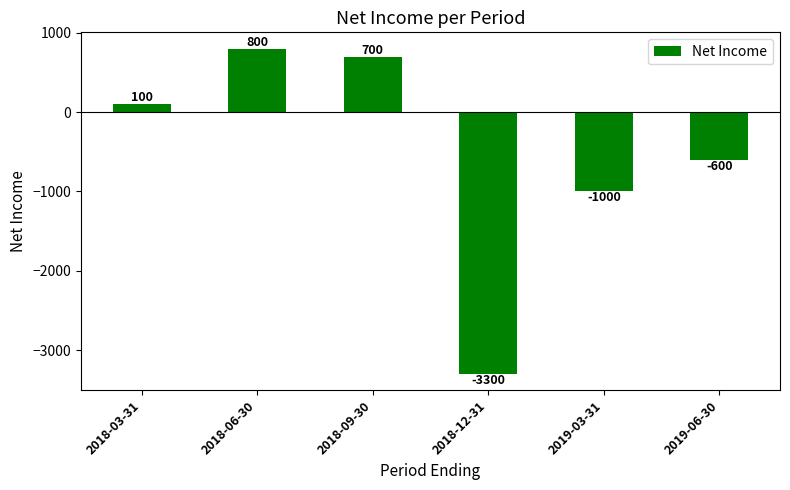

What is the minimum value shown in the chart?

-3300